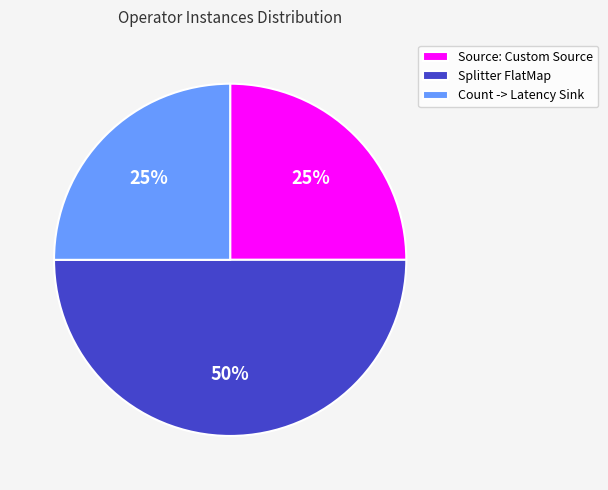

Is the sum of Count -> Latency Sink and Splitter FlatMap greater than half?

Yes